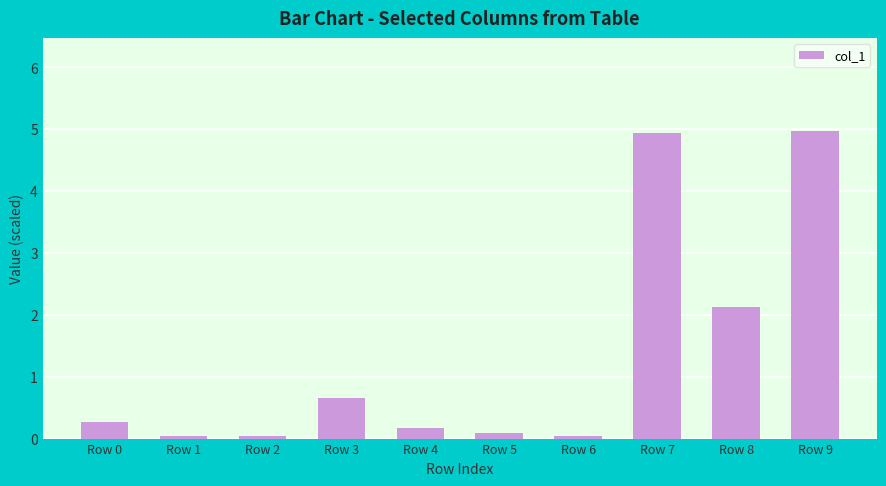

What is the difference between the second highest and minimum values?

4.9